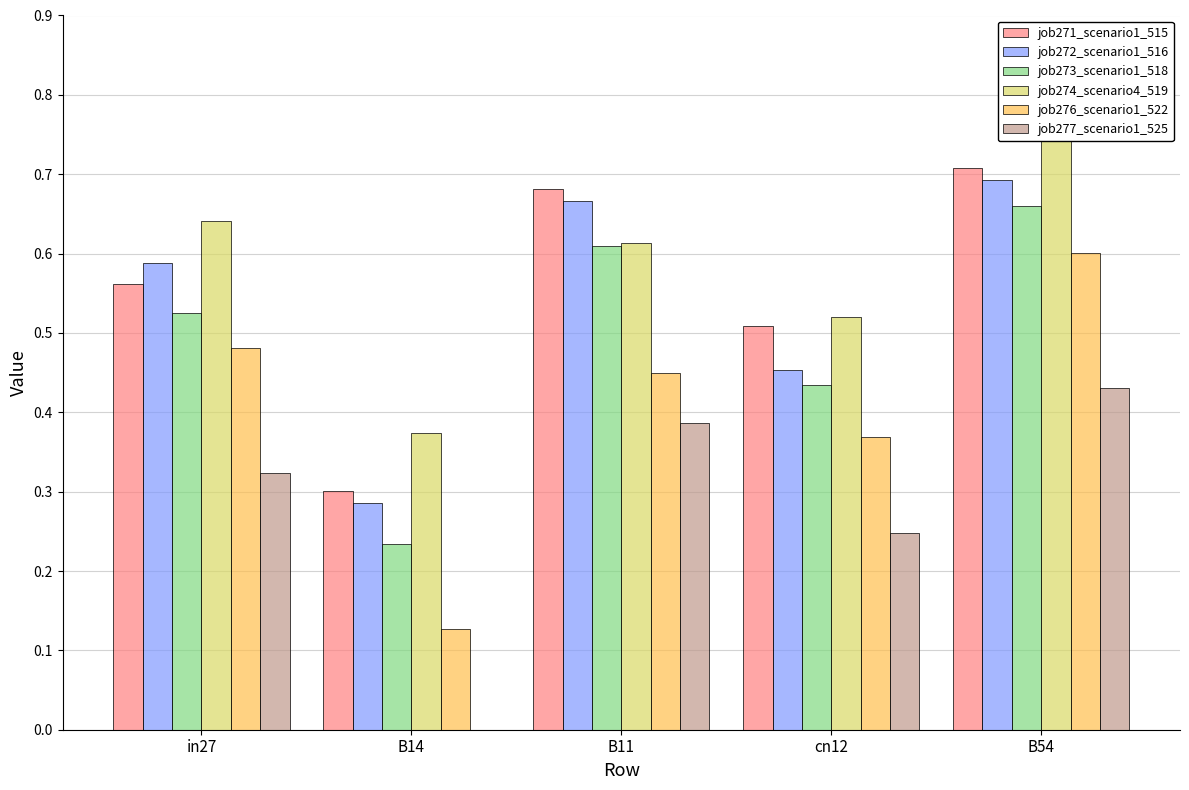

Which series has the widest spread of values?

job276_scenario1_522